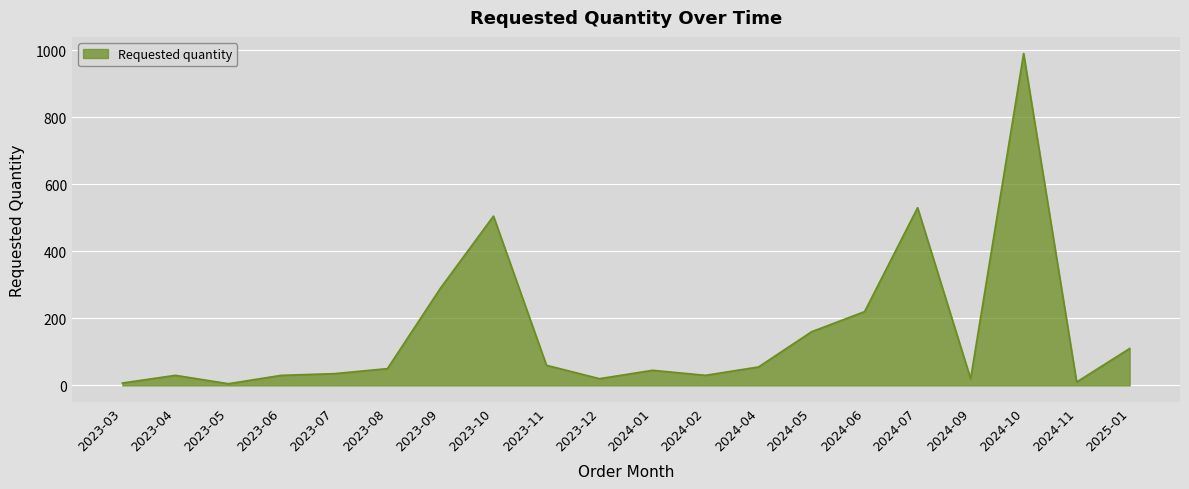

What is the difference between the second highest and second lowest values?

523